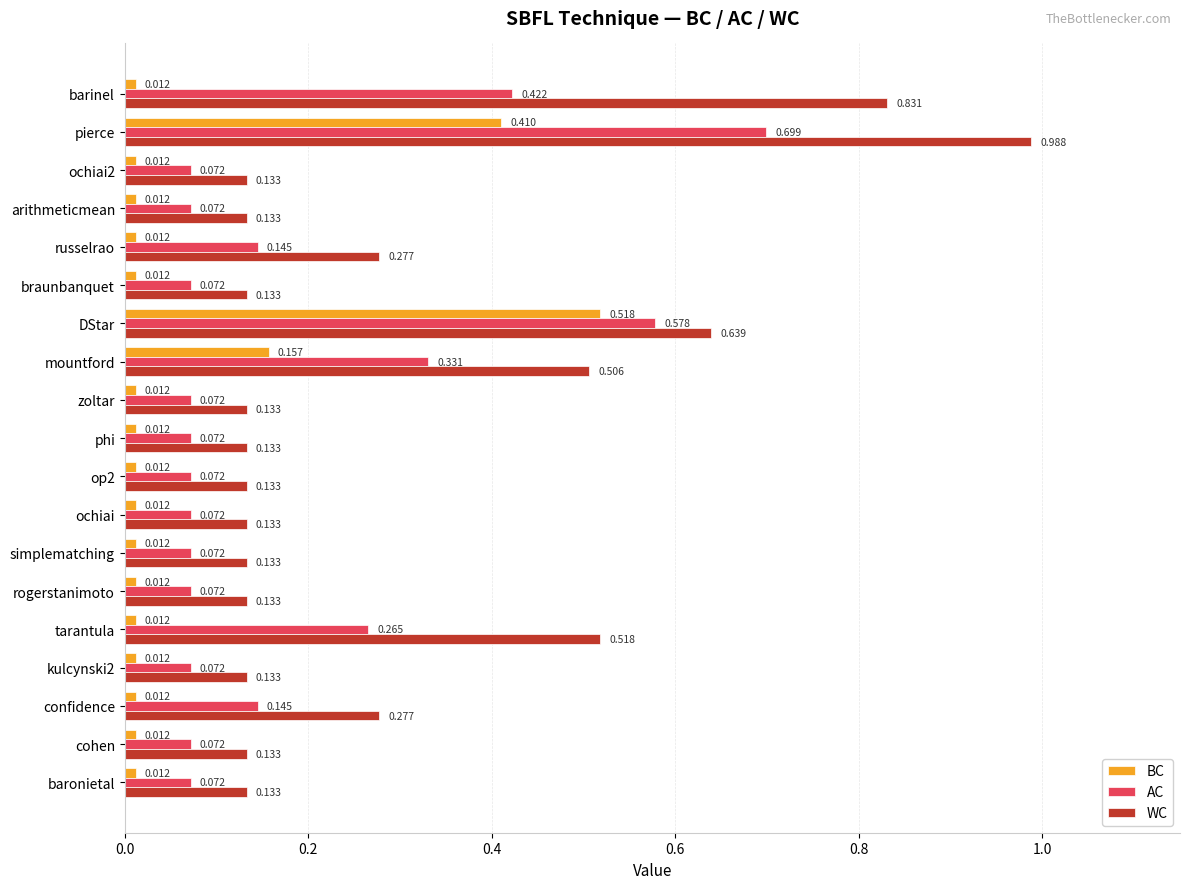

At which label does AC reach its peak?

pierce